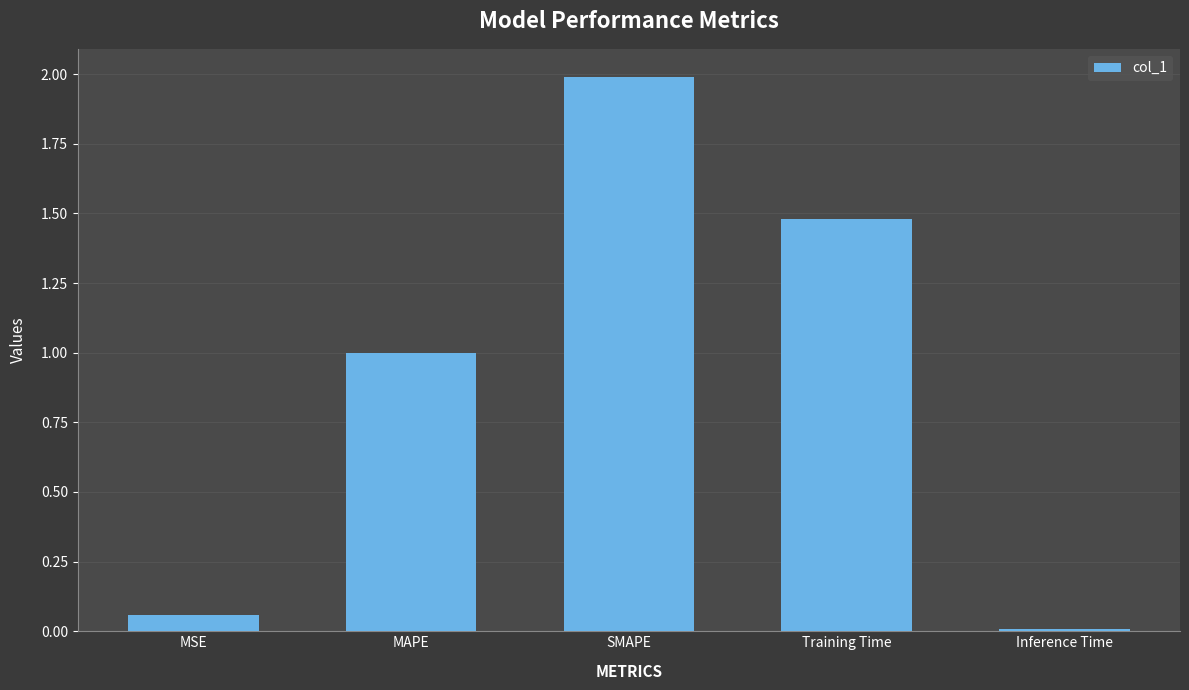

What position from the right is Training Time?

2